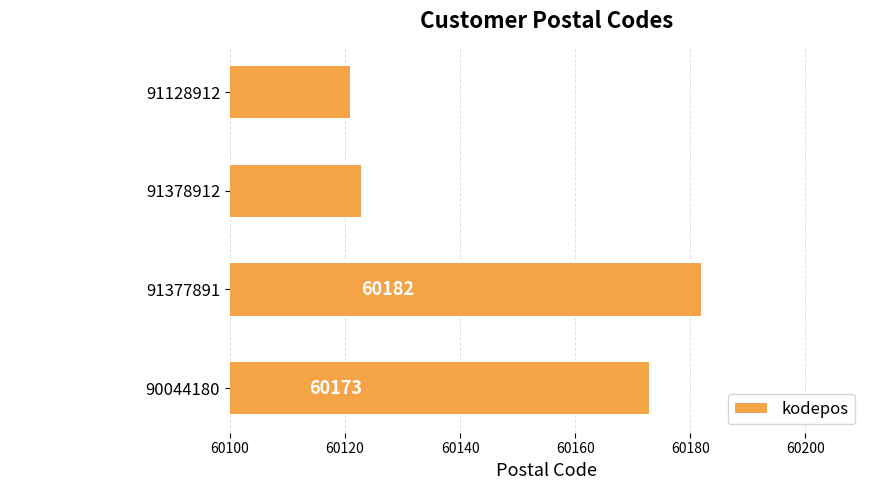

Rank the categories by value from lowest to highest.

91128912, 91378912, 90044180, 91377891